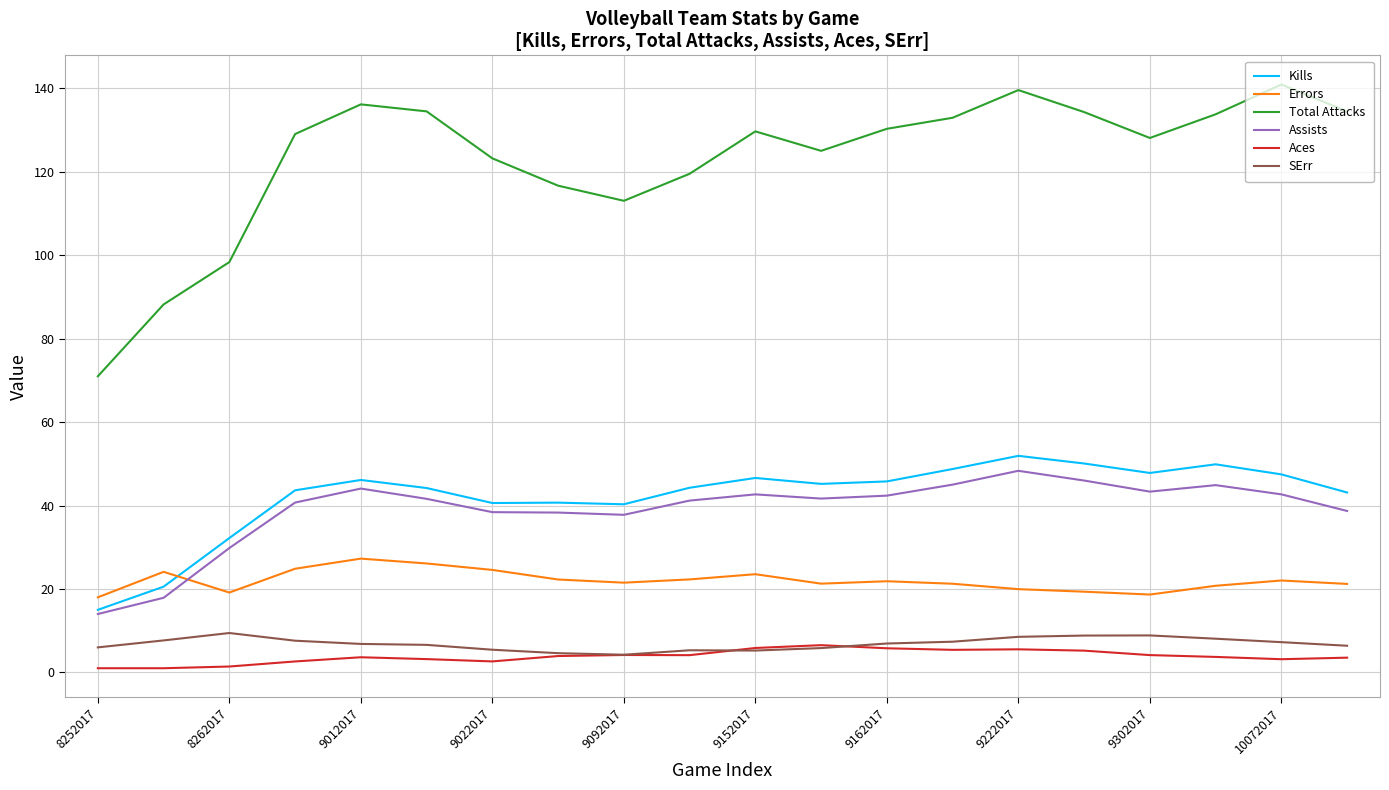

How many categories are shown in the chart?

20